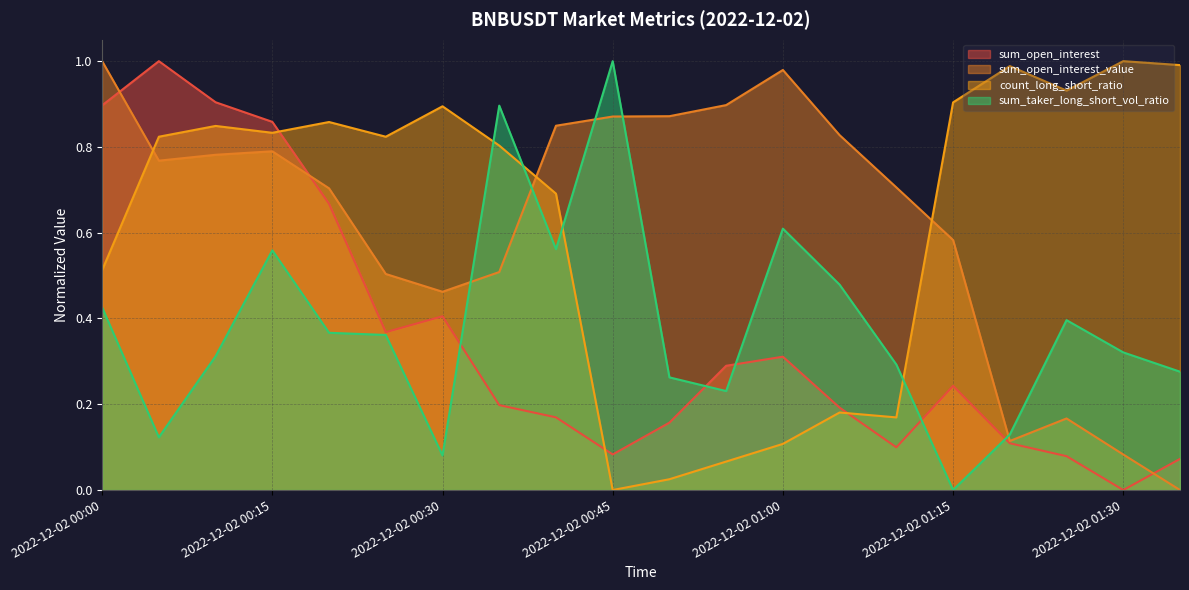

After their last crossing, which series has the higher values: sum_open_interest or sum_open_interest_value?

sum_open_interest